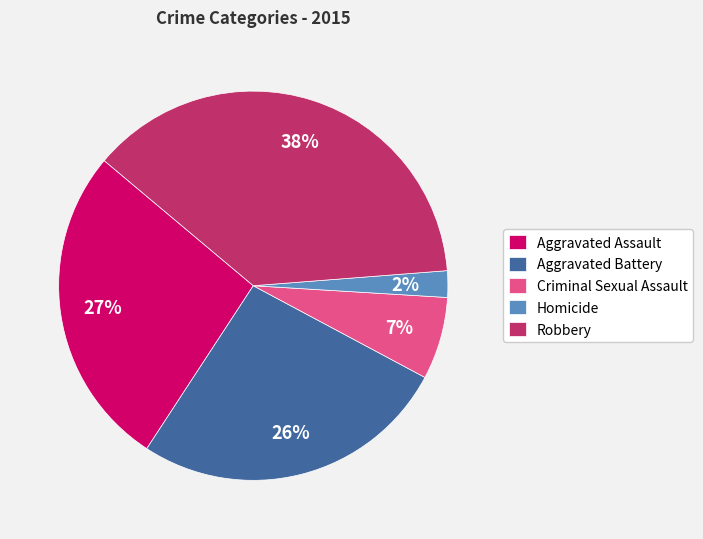

Combined, do Aggravated Assault and Homicide account for over 50%?

No